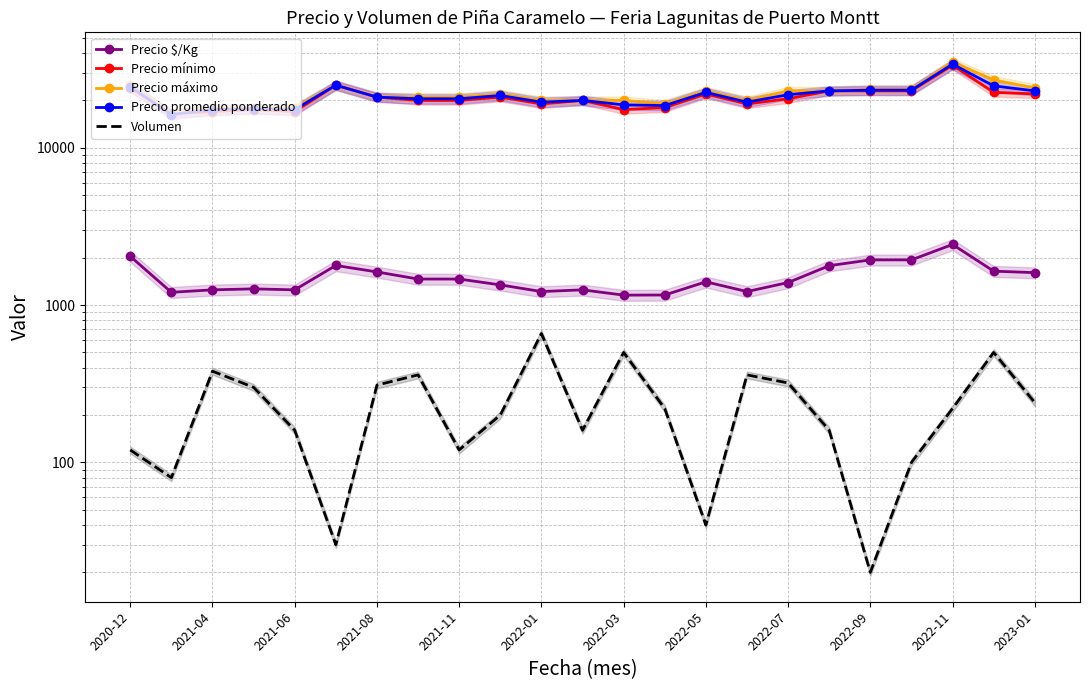

True or false: Precio máximo has more than 1 interior local peaks.

True